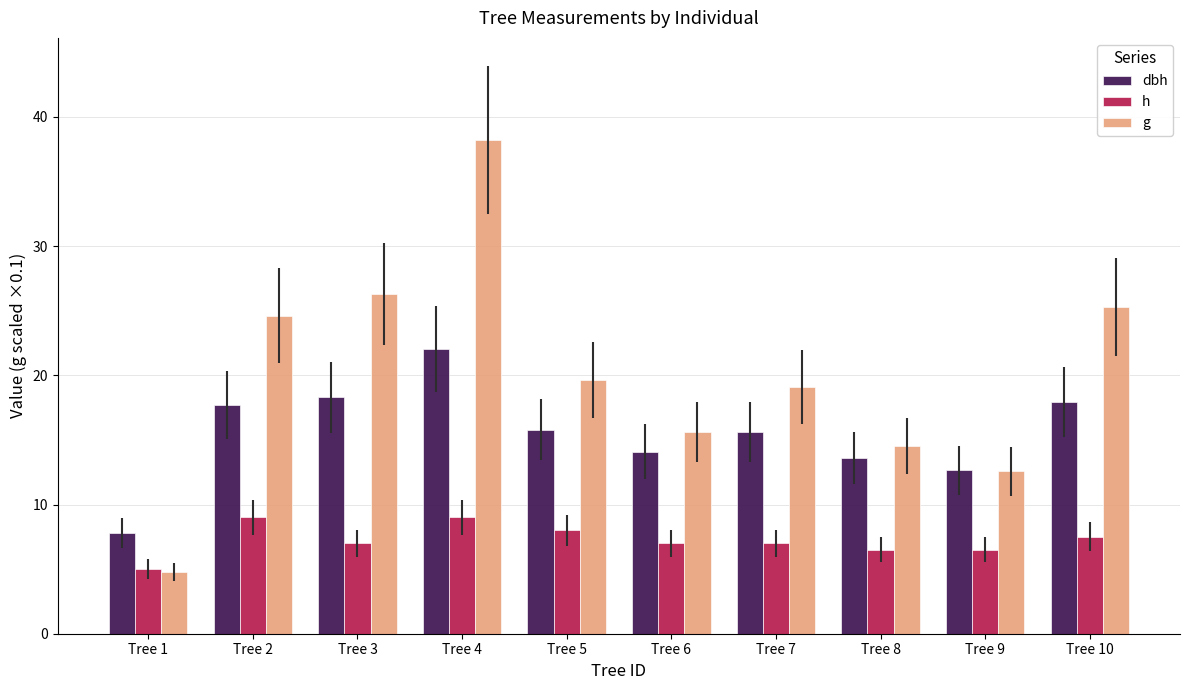

Where is g nearest to the value 21?

Tree 5